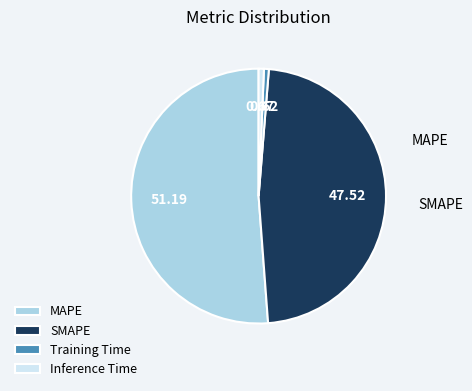

How many slices are in this pie chart?

4